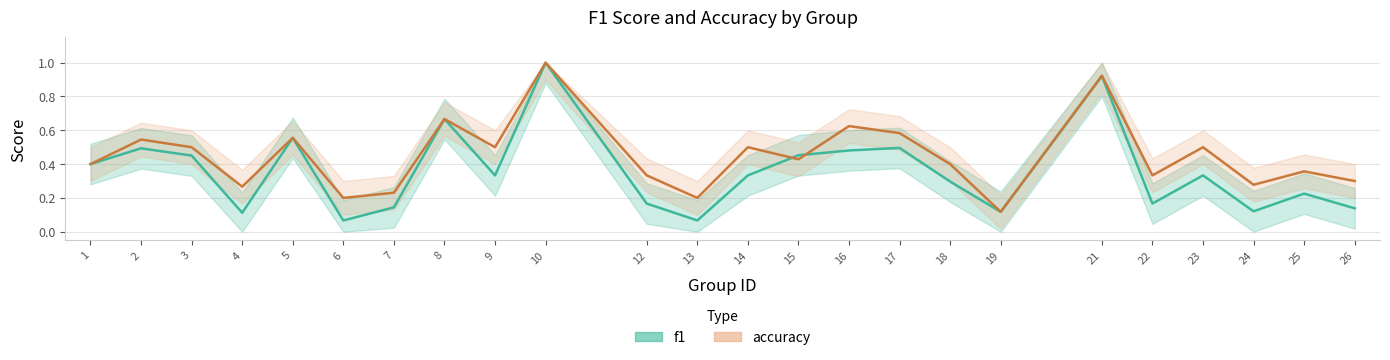

Rank the categories by accuracy value from highest to lowest.

10, 21, 8, 16, 17, 5, 2, 3, 9, 14, 23, 15, 1, 18, 25, 12, 22, 26, 24, 4, 7, 6, 13, 19